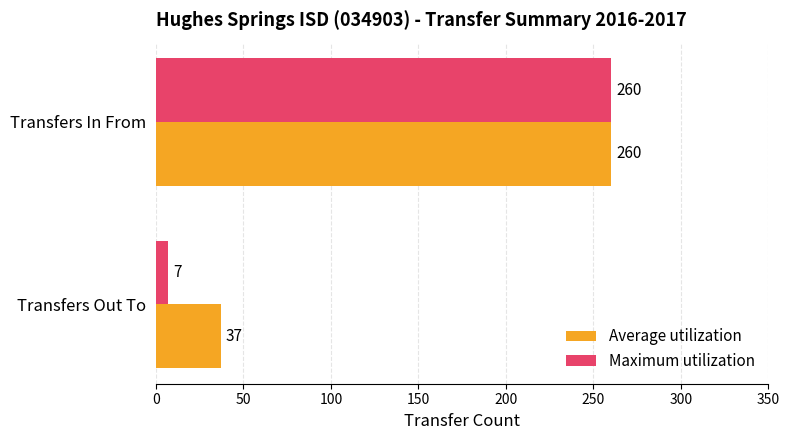

At which category is the sum across all series the highest?

Transfers In From